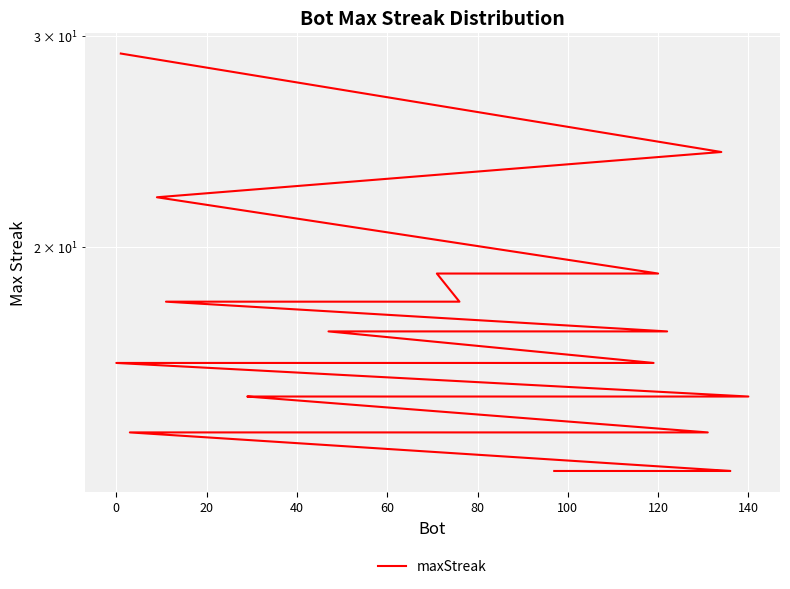

What is the greatest value displayed?

29